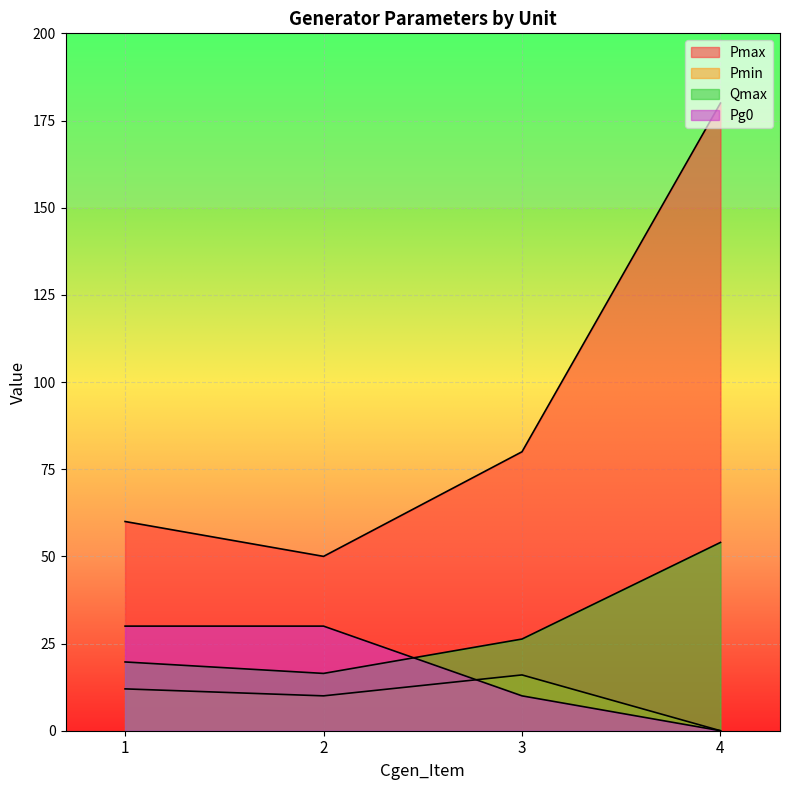

At 1, list the series in order from largest to smallest.

Pmax, Pg0, Qmax, Pmin